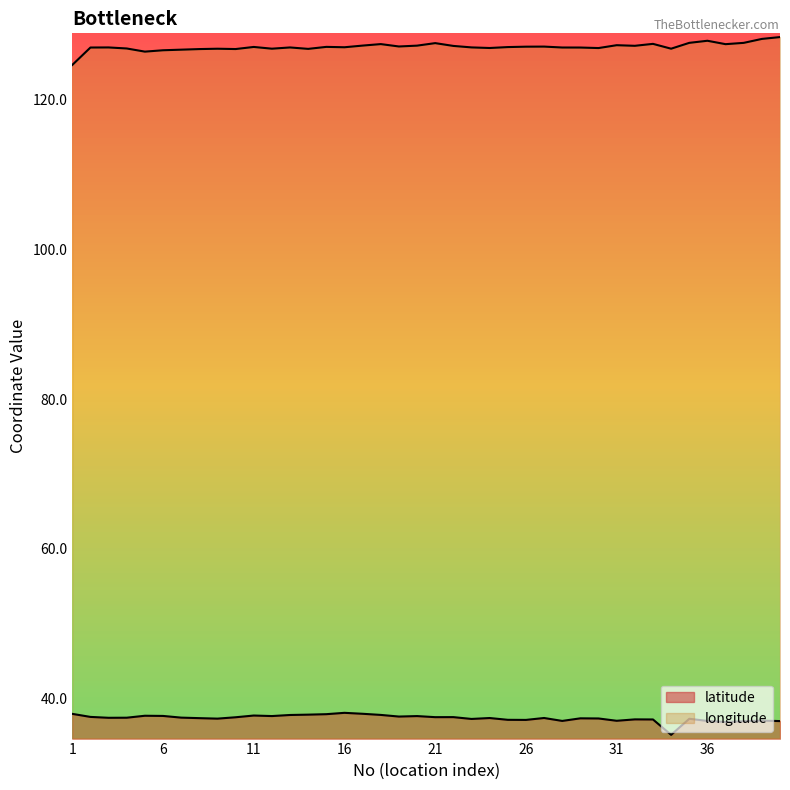

Rank the series by their maximum value, from highest to lowest.

longitude, latitude